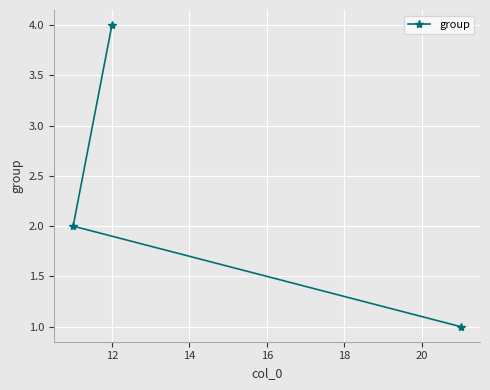

What is the maximum value shown in the chart?

4